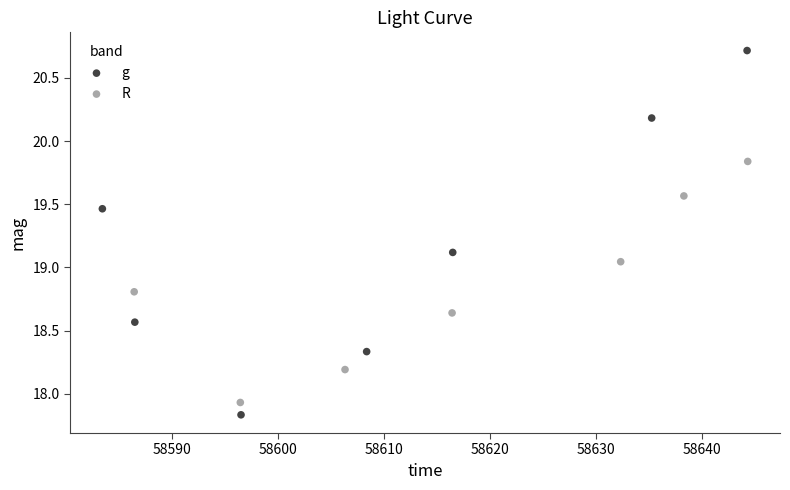

Which series has the widest spread of Y values?

g